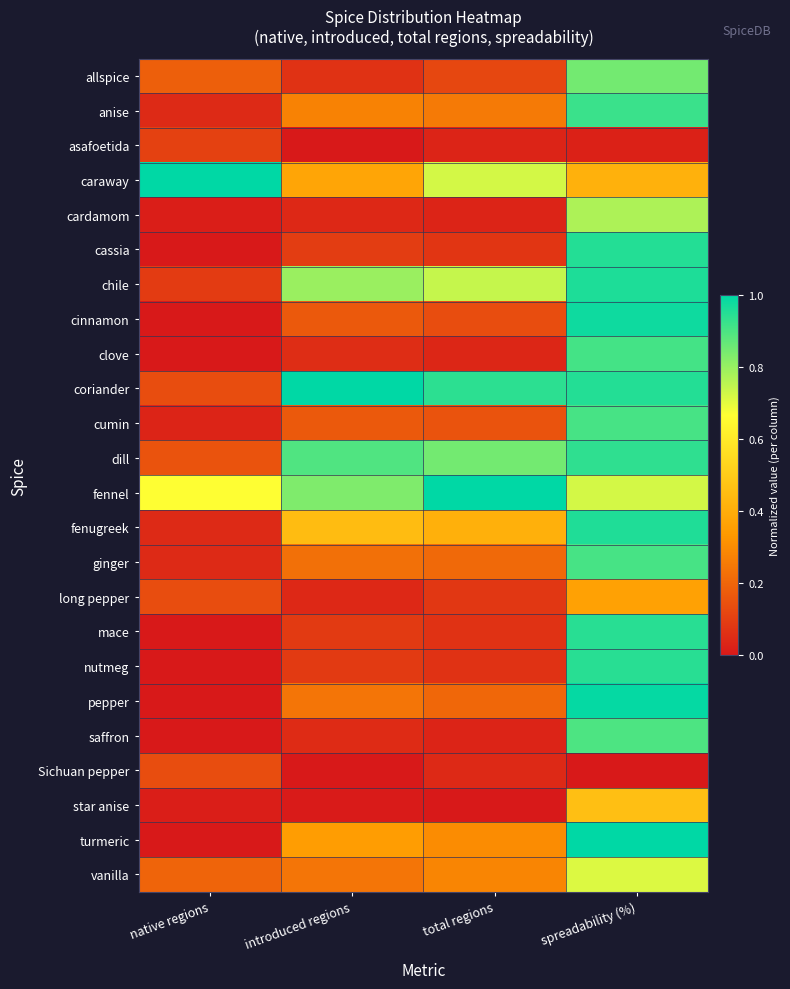

Reading left to right, list all the values displayed in this chart.

allspice: native regions=0.2	introduced regions=0.1	total regions=0.1	spreadability (%)=0.8
anise: native regions=0.0	introduced regions=0.3	total regions=0.3	spreadability (%)=0.9
asafoetida: native regions=0.1	introduced regions=0.0	total regions=0.0	spreadability (%)=0.0
caraway: native regions=1.0	introduced regions=0.4	total regions=0.7	spreadability (%)=0.4
cardamom: native regions=0.0	introduced regions=0.0	total regions=0.0	spreadability (%)=0.8
cassia: native regions=0.0	introduced regions=0.1	total regions=0.1	spreadability (%)=1.0
chile: native regions=0.1	introduced regions=0.8	total regions=0.7	spreadability (%)=1.0
cinnamon: native regions=0.0	introduced regions=0.2	total regions=0.1	spreadability (%)=1.0
clove: native regions=0.0	introduced regions=0.1	total regions=0.0	spreadability (%)=0.9
coriander: native regions=0.1	introduced regions=1.0	total regions=0.9	spreadability (%)=1.0
cumin: native regions=0.0	introduced regions=0.2	total regions=0.2	spreadability (%)=0.9
dill: native regions=0.2	introduced regions=0.9	total regions=0.8	spreadability (%)=0.9
fennel: native regions=0.7	introduced regions=0.8	total regions=1.0	spreadability (%)=0.7
fenugreek: native regions=0.0	introduced regions=0.4	total regions=0.4	spreadability (%)=1.0
ginger: native regions=0.0	introduced regions=0.2	total regions=0.2	spreadability (%)=0.9
long pepper: native regions=0.1	introduced regions=0.0	total regions=0.1	spreadability (%)=0.4
mace: native regions=0.0	introduced regions=0.1	total regions=0.1	spreadability (%)=0.9
nutmeg: native regions=0.0	introduced regions=0.1	total regions=0.1	spreadability (%)=0.9
pepper: native regions=0.0	introduced regions=0.2	total regions=0.2	spreadability (%)=1.0
saffron: native regions=0.0	introduced regions=0.0	total regions=0.0	spreadability (%)=0.9
Sichuan pepper: native regions=0.1	introduced regions=0.0	total regions=0.0	spreadability (%)=0.0
star anise: native regions=0.0	introduced regions=0.0	total regions=0.0	spreadability (%)=0.5
turmeric: native regions=0.0	introduced regions=0.3	total regions=0.3	spreadability (%)=1.0
vanilla: native regions=0.2	introduced regions=0.2	total regions=0.3	spreadability (%)=0.7